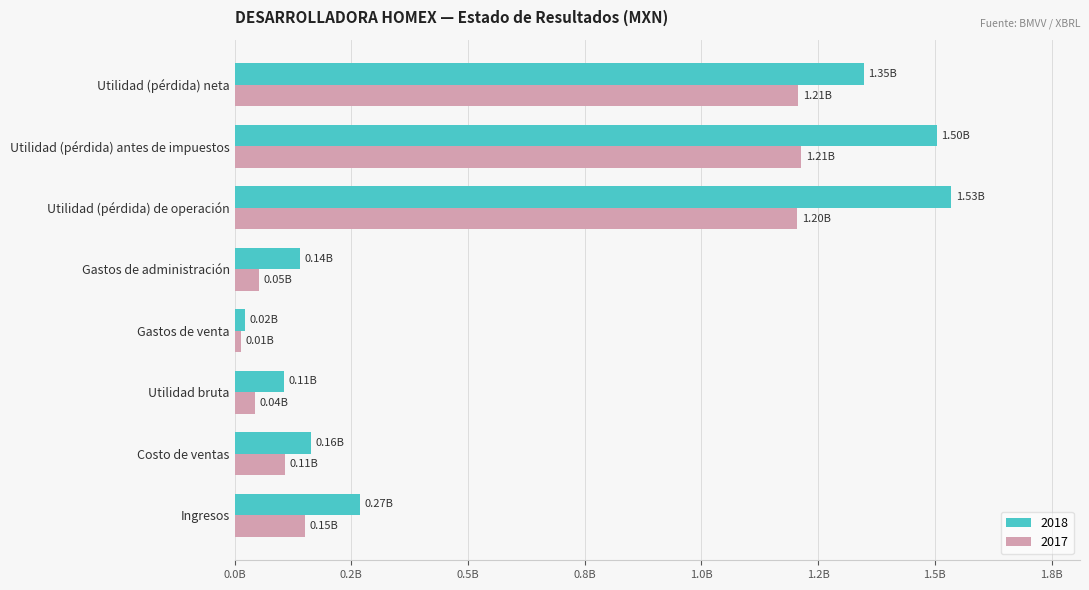

What is the sum of all 2017 values?

3993216000